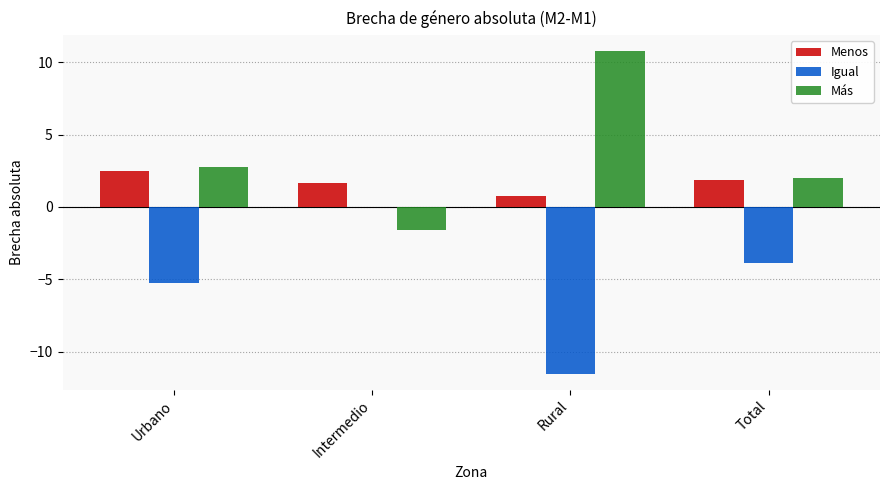

What is the approximate value of Igual at Urbano?

-5.2